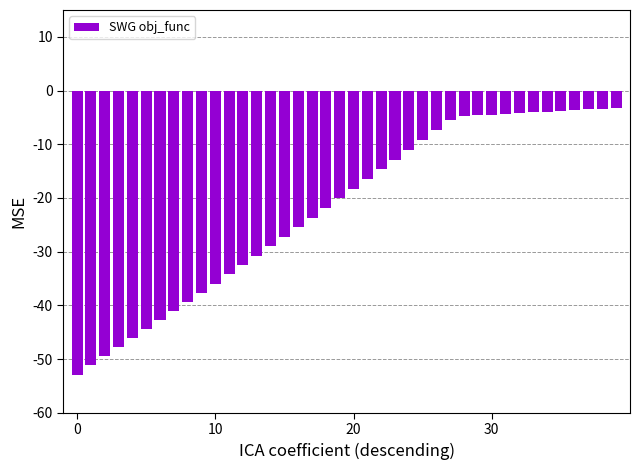

What is the value of the 14th bar from the left?

-30.7